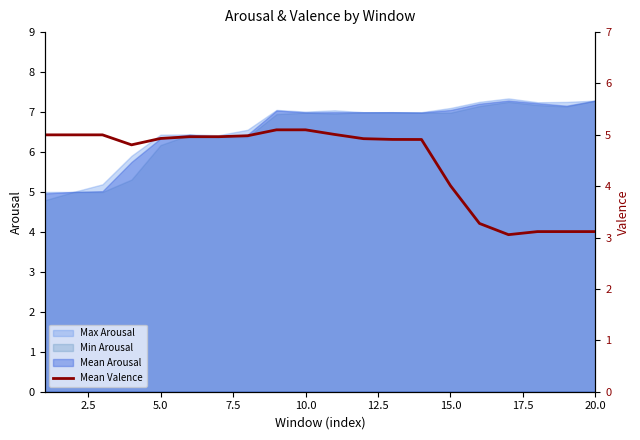

Where is Min Arousal nearest to the value 6?

5.0